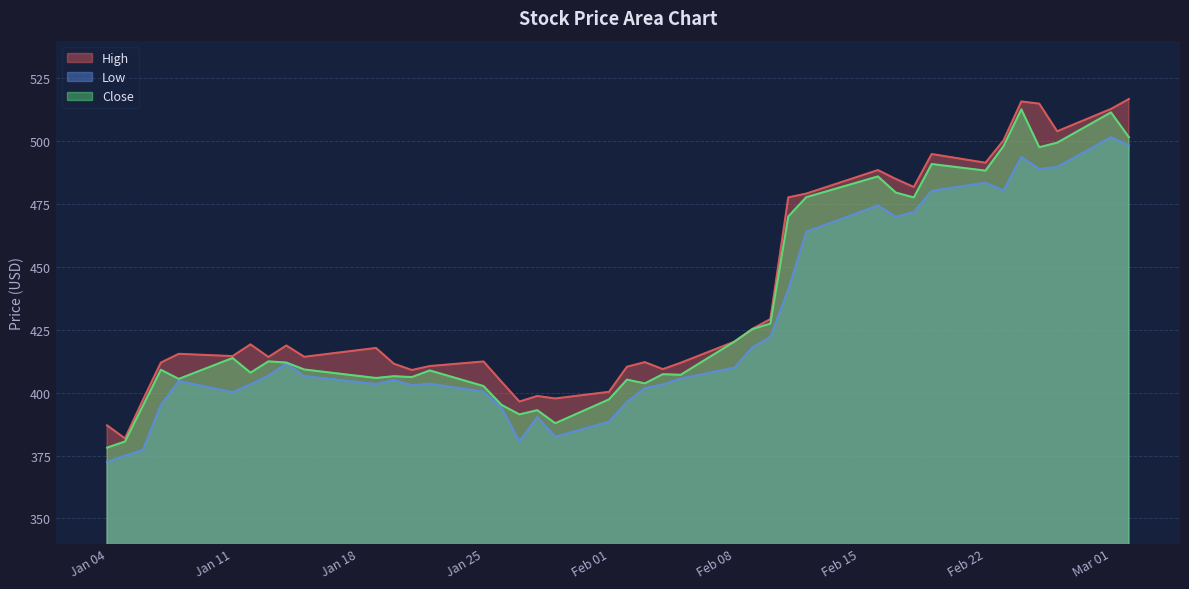

How many data points in Close are less than 409?

19